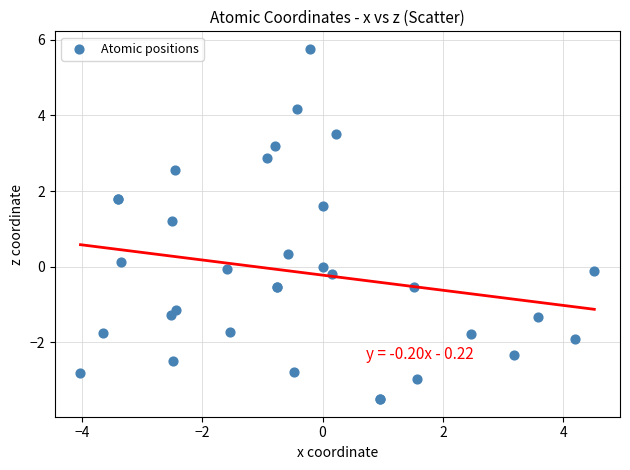

What Y value in the scatter plot is closest to 1?

1.2